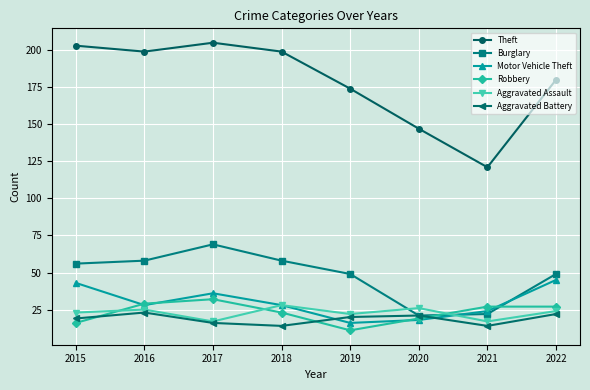

What is the sum of the Aggravated Battery values at 2015 and 2022?

41